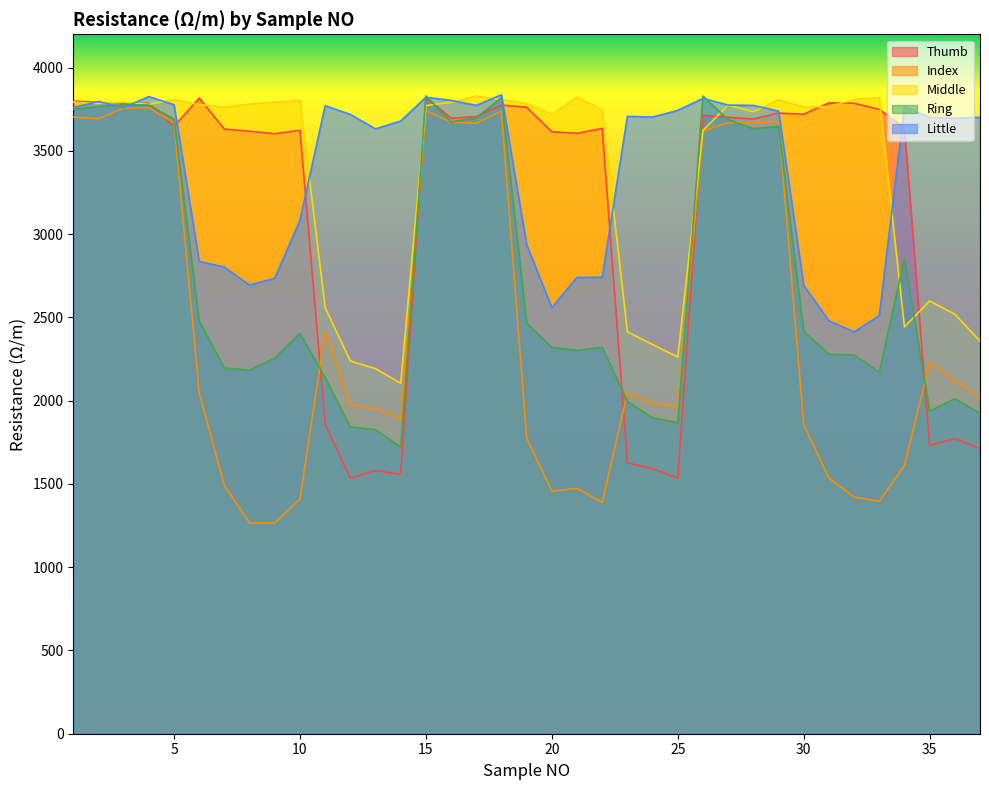

What is the minimum value shown in the chart?

1265